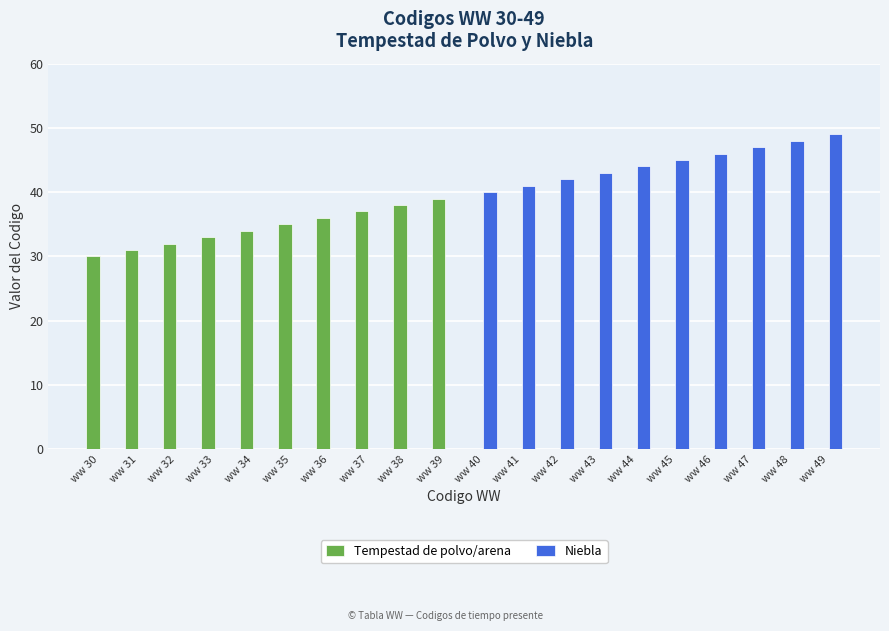

Which series has the largest total across all categories?

Niebla